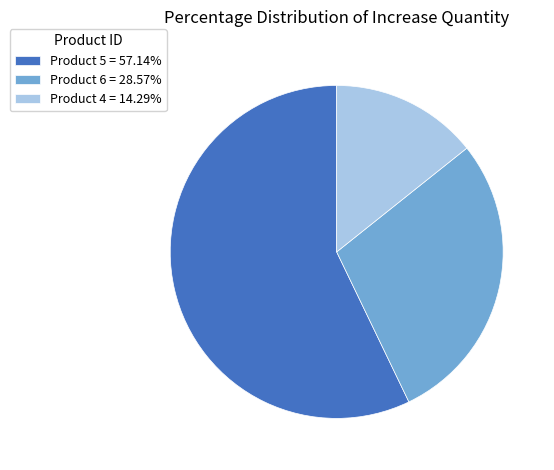

Approximately how many times larger is the value at Product 6 = 28.57% compared to Product 5 = 57.14%?

0.5